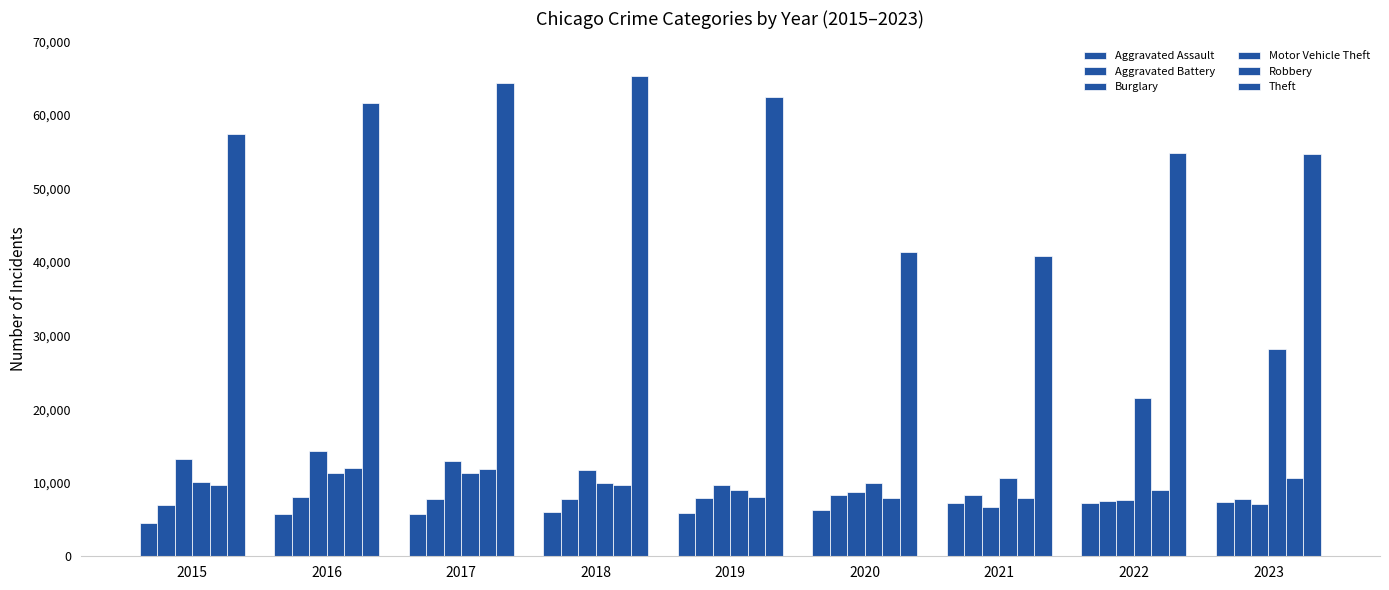

Where does the Aggravated Battery series first go above 7845?

2016